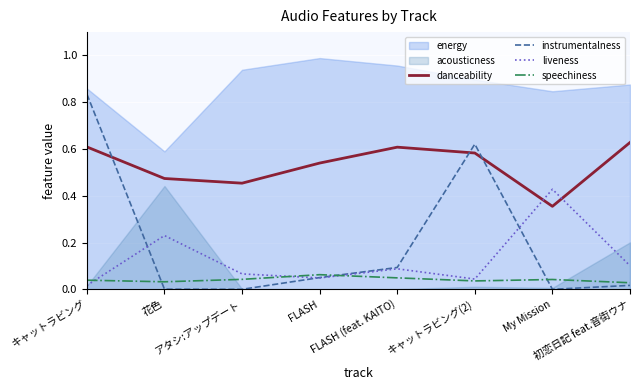

Where do liveness and speechiness first cross each other?

キャットラビング and 花色